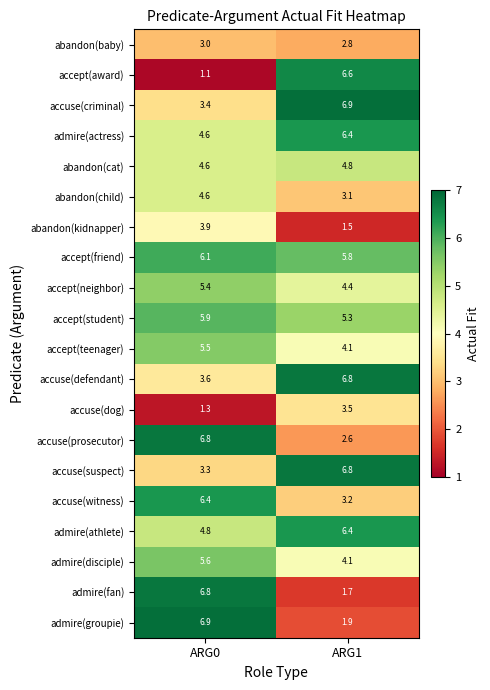

At which label does accept(teenager) first exceed 5?

ARG0